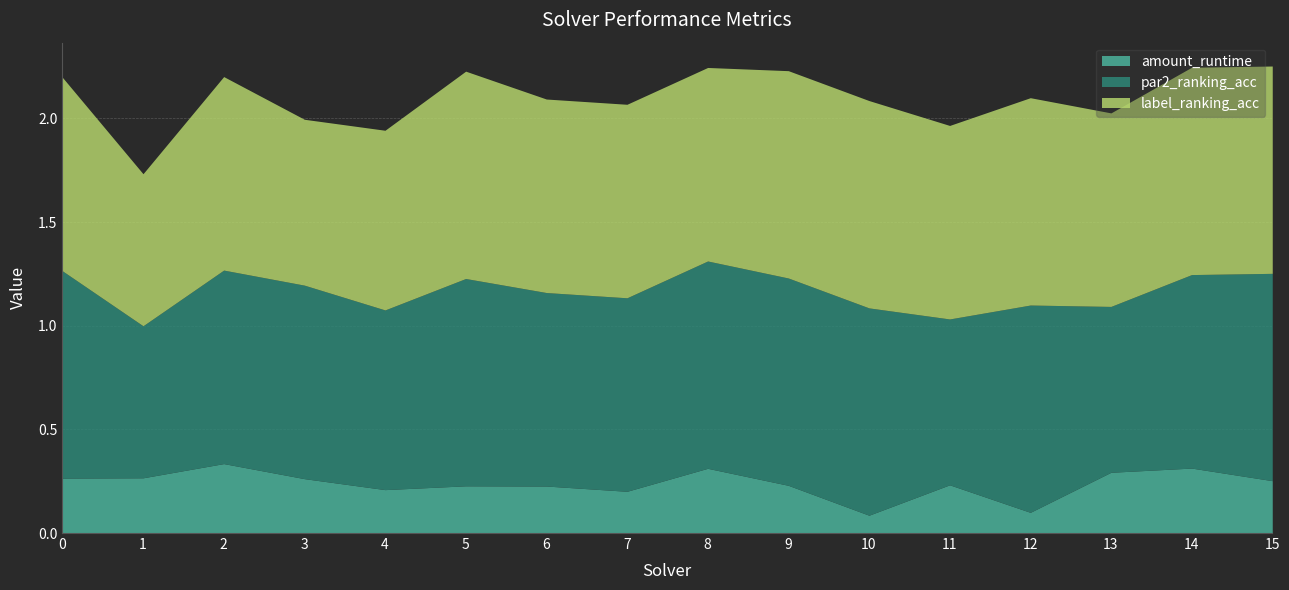

At which category is the sum across all series the highest?

15